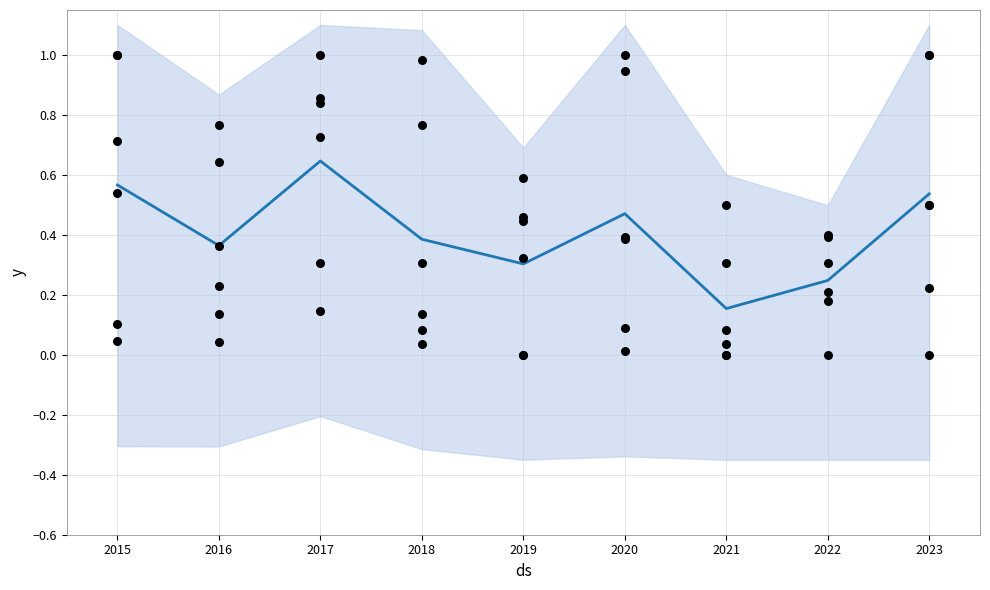

Which series contains the lowest Y value?

Aggravated Assault